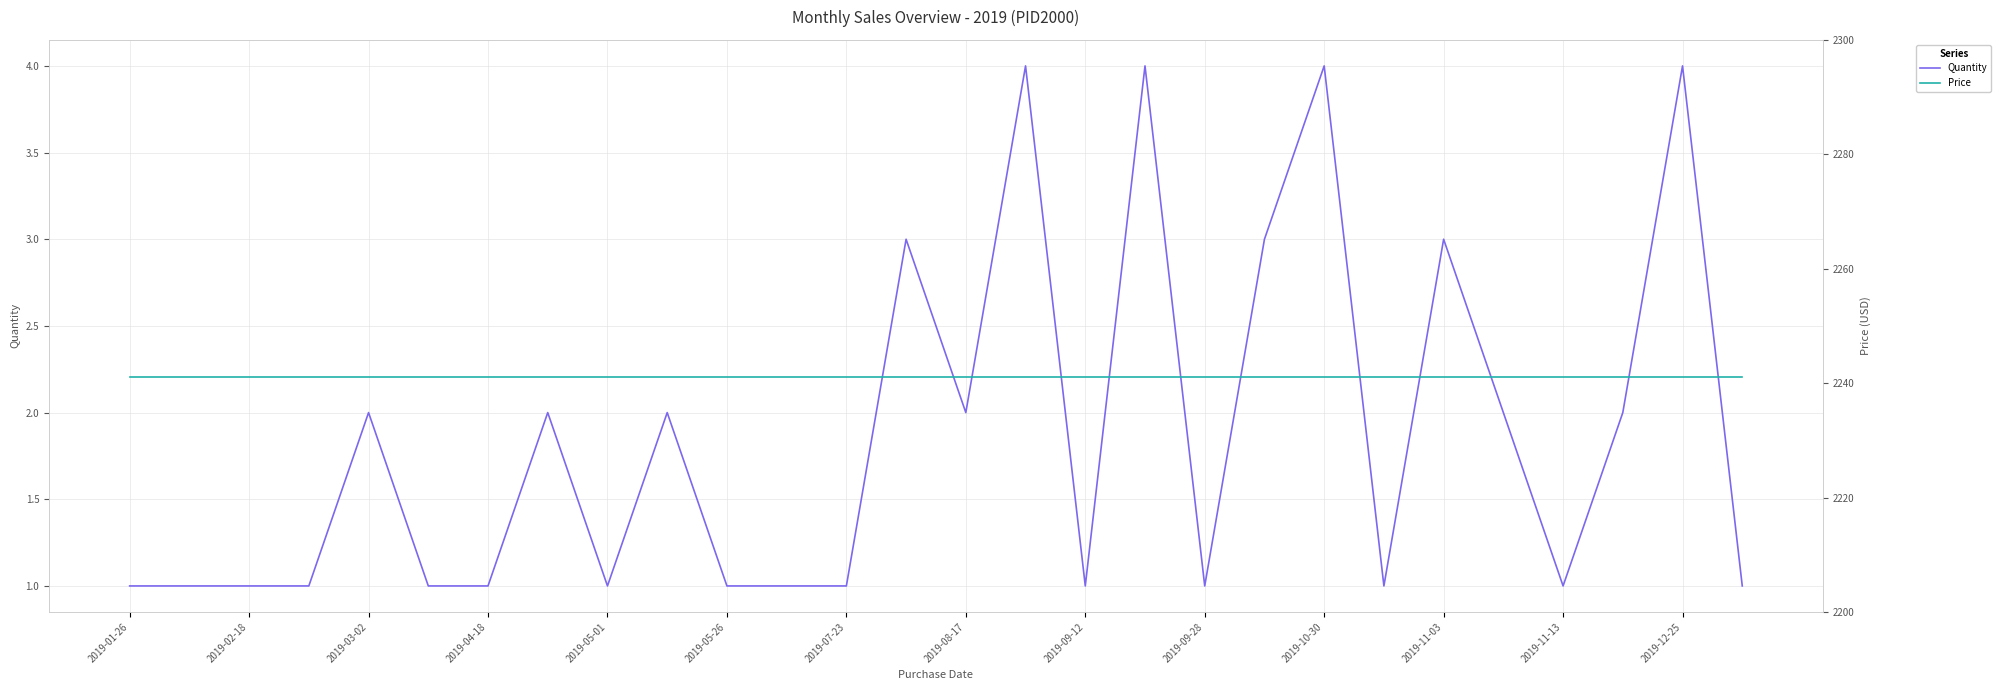

What is the highest value of the Quantity series?

4